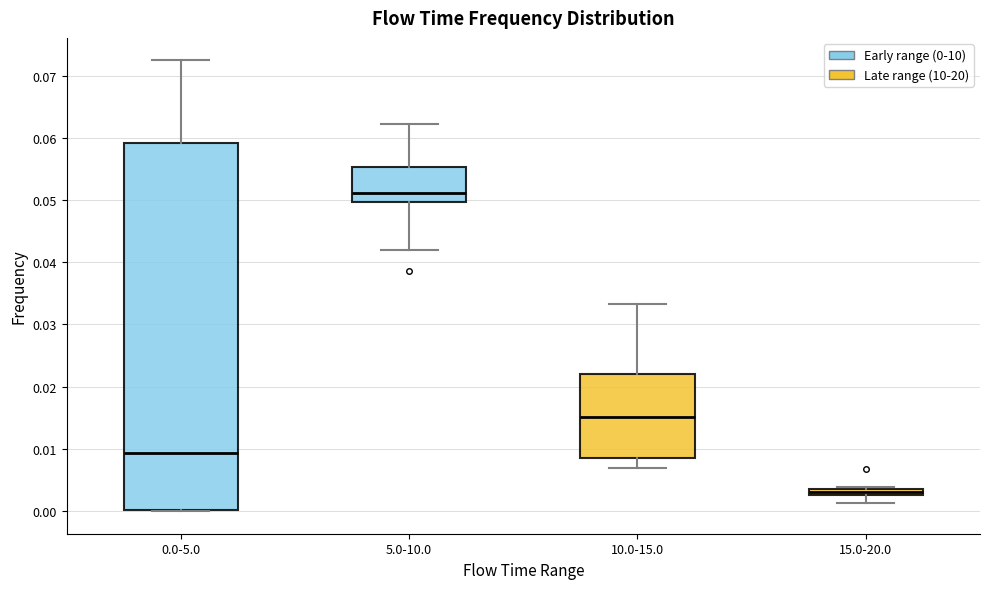

Comparing the boxes themselves (not the whiskers), which one is the tallest?

0.0-5.0